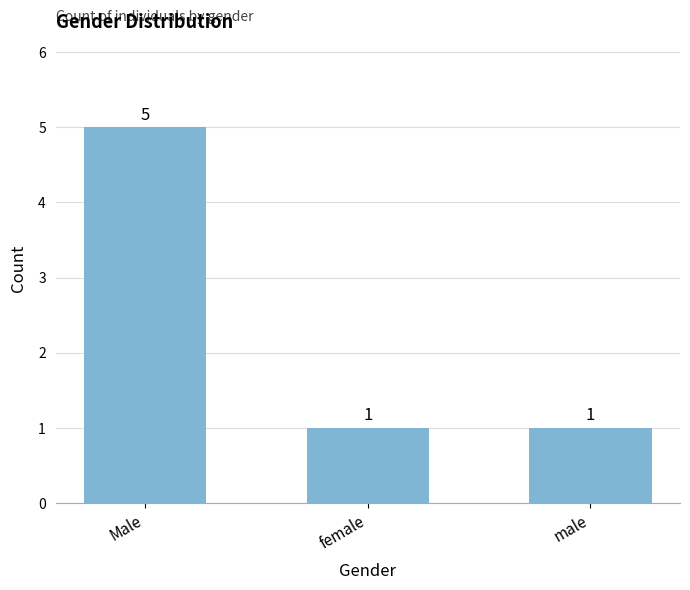

What is the label of the 1st bar from the left?

Male